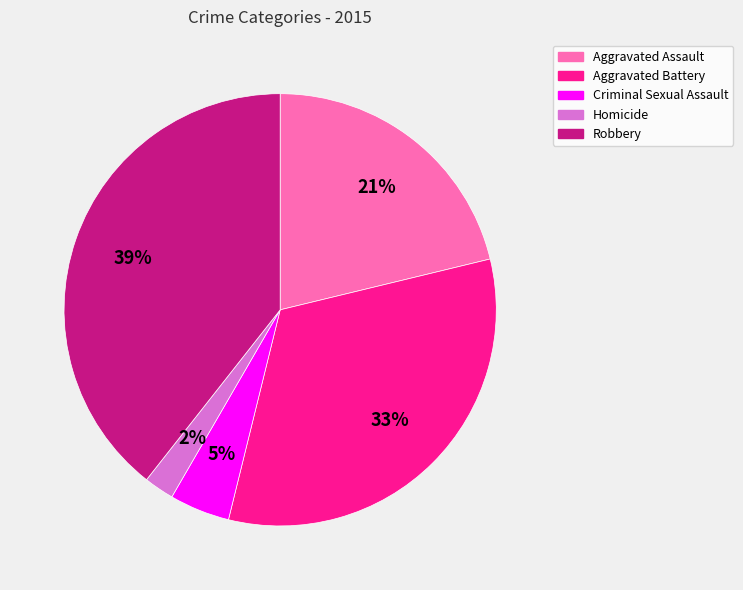

Does Homicide represent more than half of the total?

No